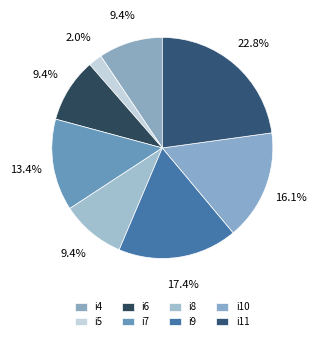

Which category has the biggest portion of the pie?

i11